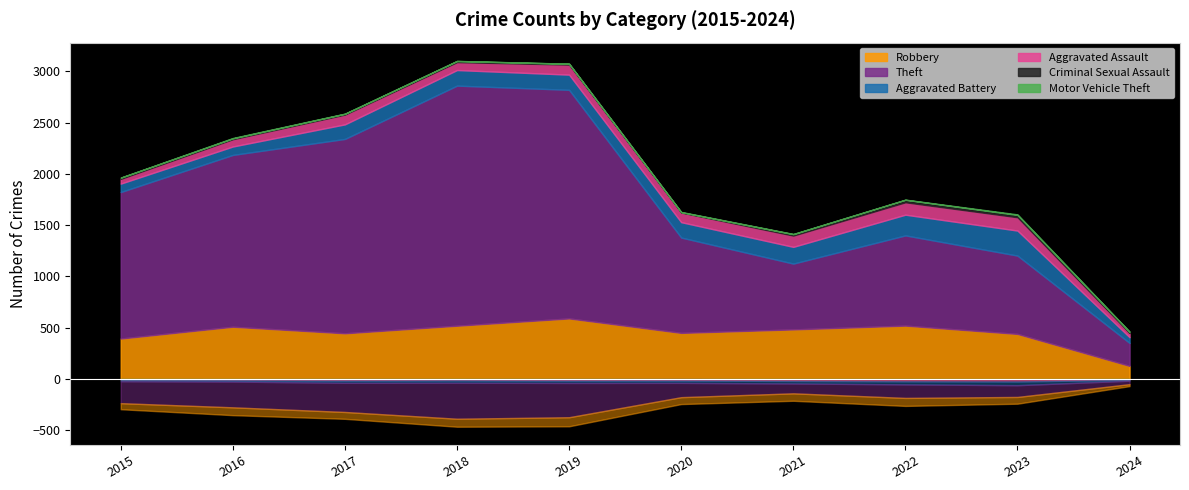

True or false: Motor Vehicle Theft and Theft intersect in this chart.

False